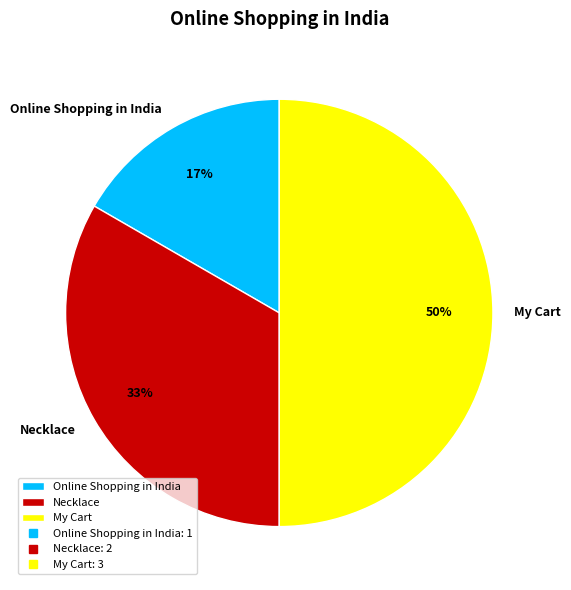

Is it true that Necklace is 33% of the pie?

True